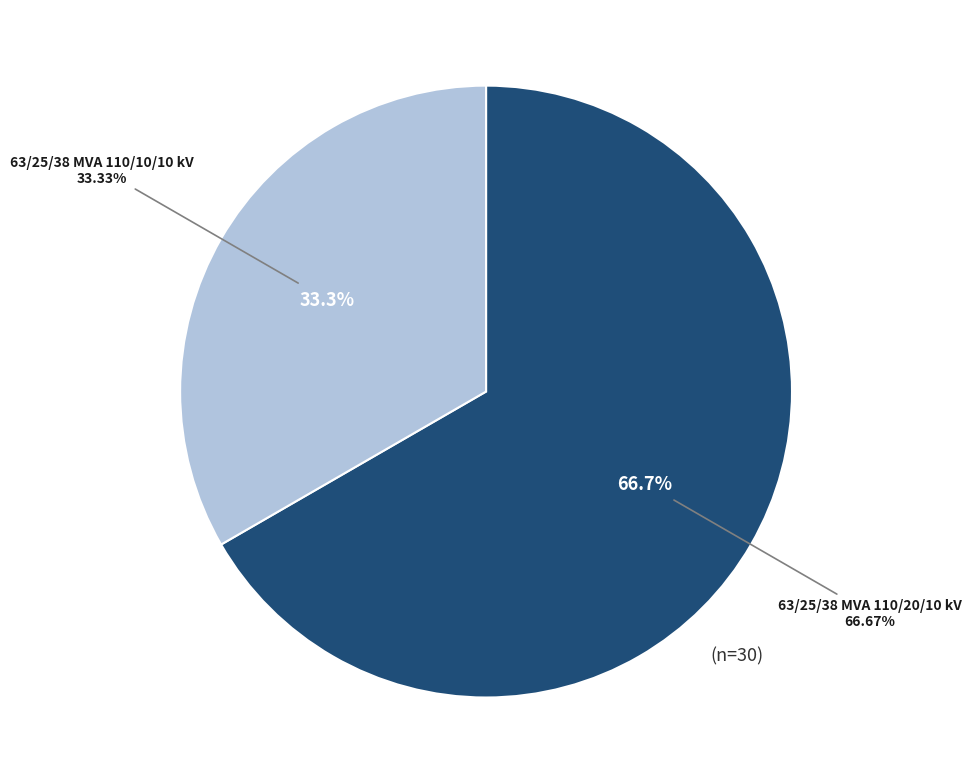

How many segments does this pie chart have?

2